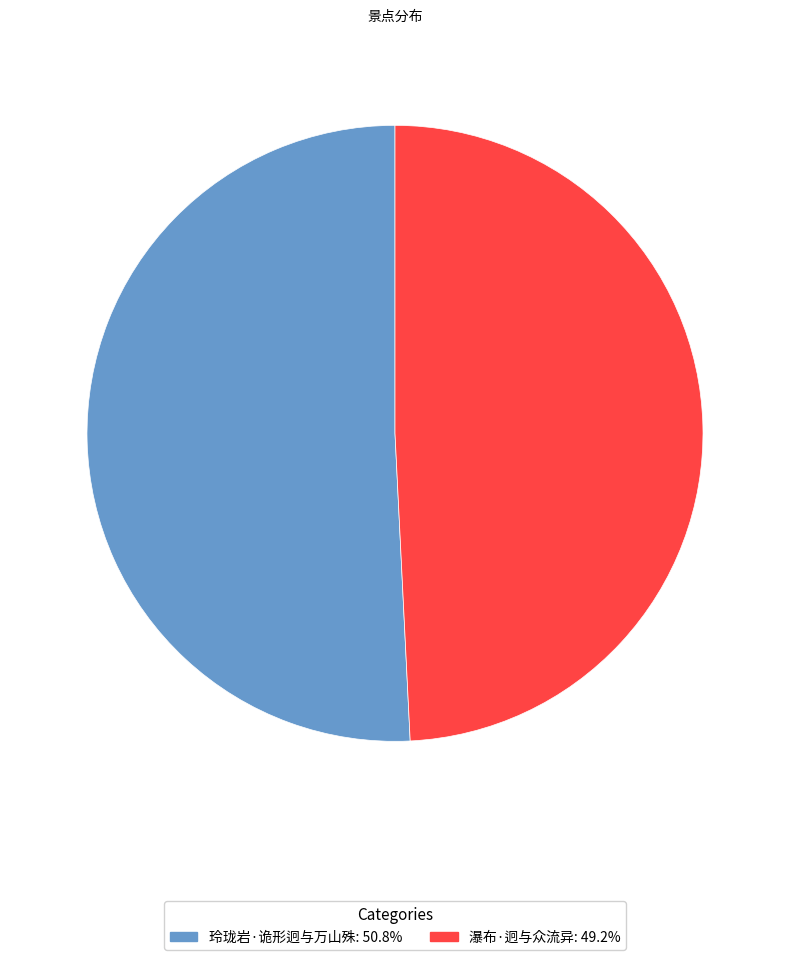

Do 玲珑岩·诡形迥与万山殊: 50.8% and 瀑布·迥与众流异: 49.2% together represent more than half of the pie?

Yes